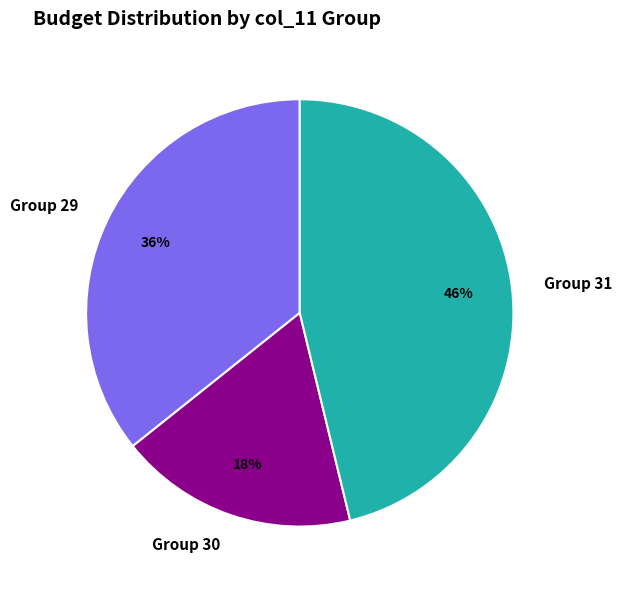

To the nearest percent, what is the difference between the largest and smallest slice percentages?

28%